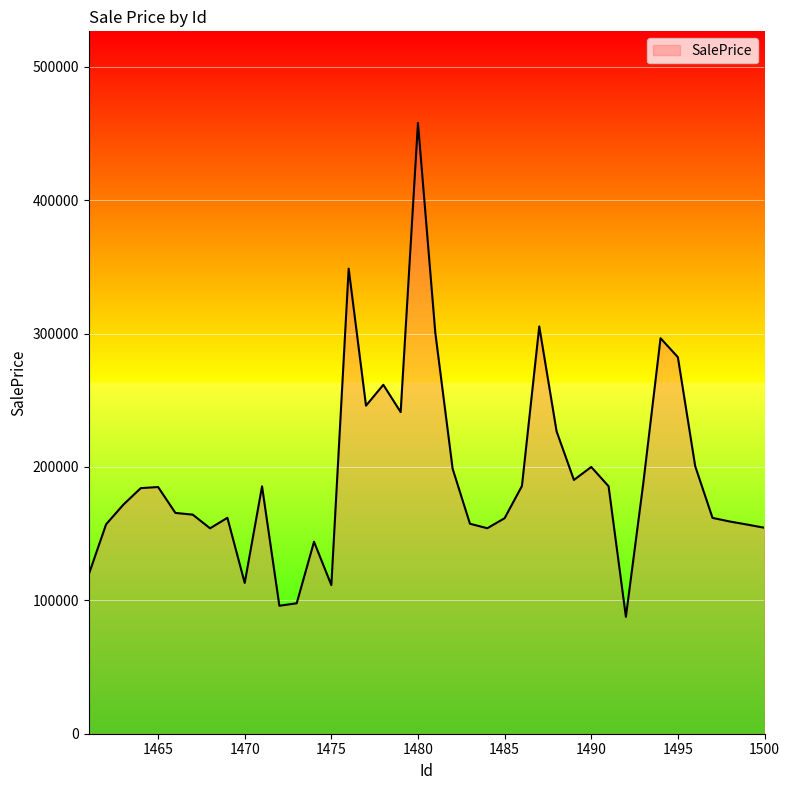

What is the smallest value displayed?

87657.6